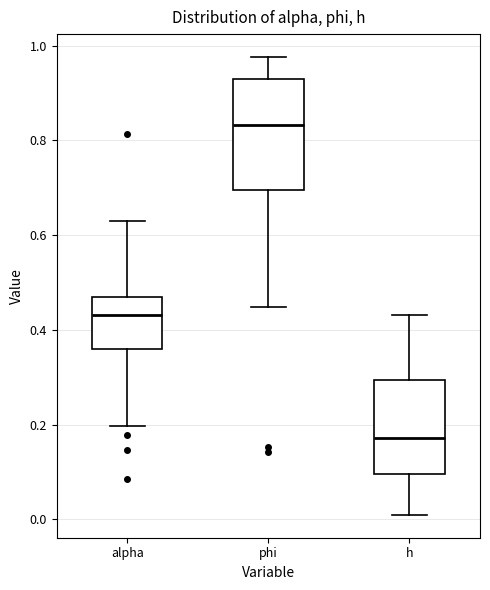

Where does the lower whisker of the box for h end on the y-axis? The values are not printed on the chart, so give them approximately, as read against the axis.

0.00